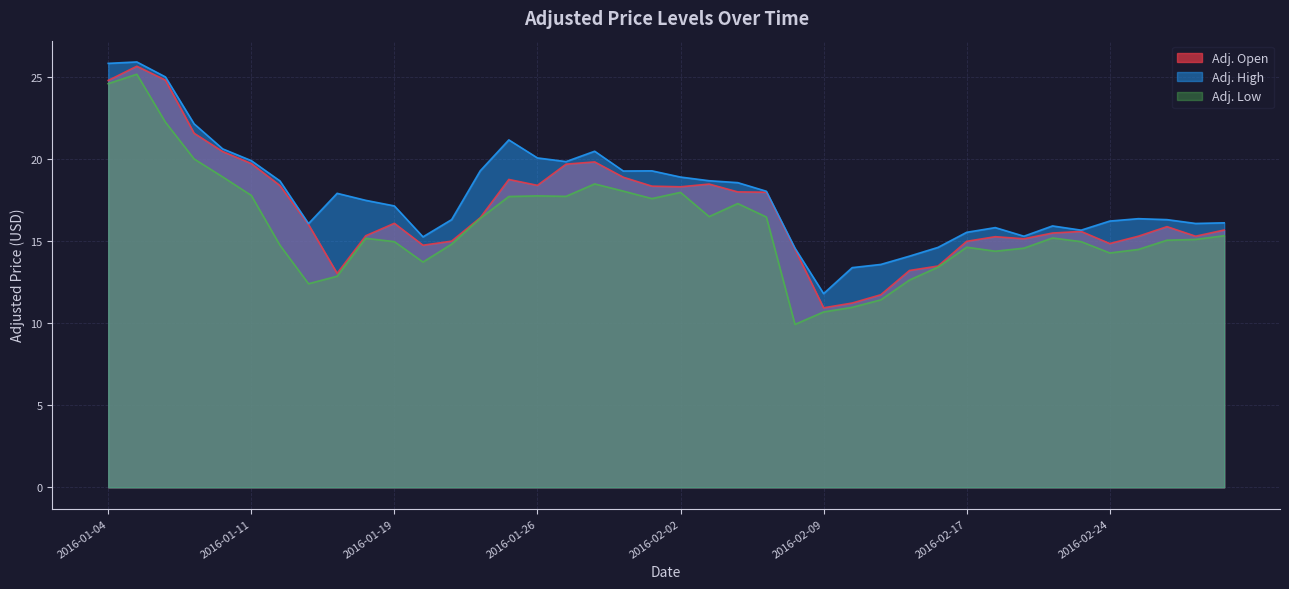

Is it true that Adj. Open equals 15.0 at 2016-01-21?

True